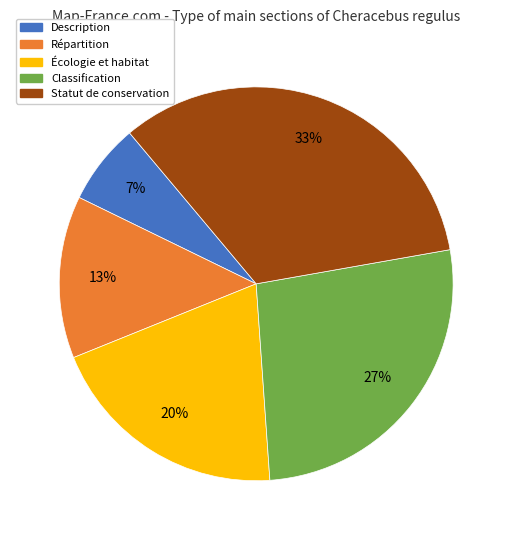

Combined, do Statut de conservation and Description account for over 50%?

No